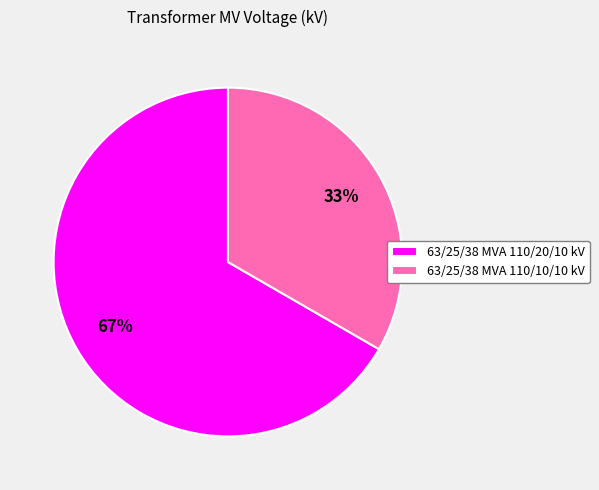

Rank the categories by value from lowest to highest.

63/25/38 MVA 110/10/10 kV, 63/25/38 MVA 110/20/10 kV